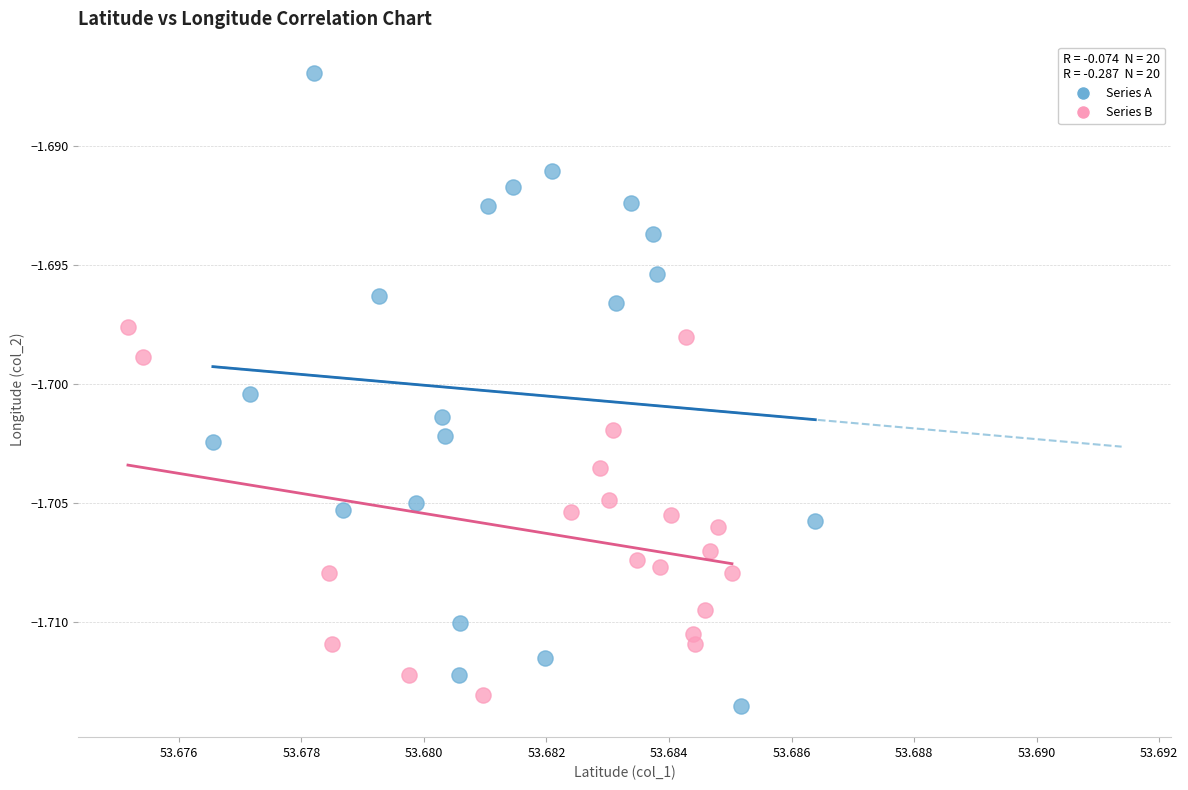

What are all the series names shown in the legend?

Series A, Series B